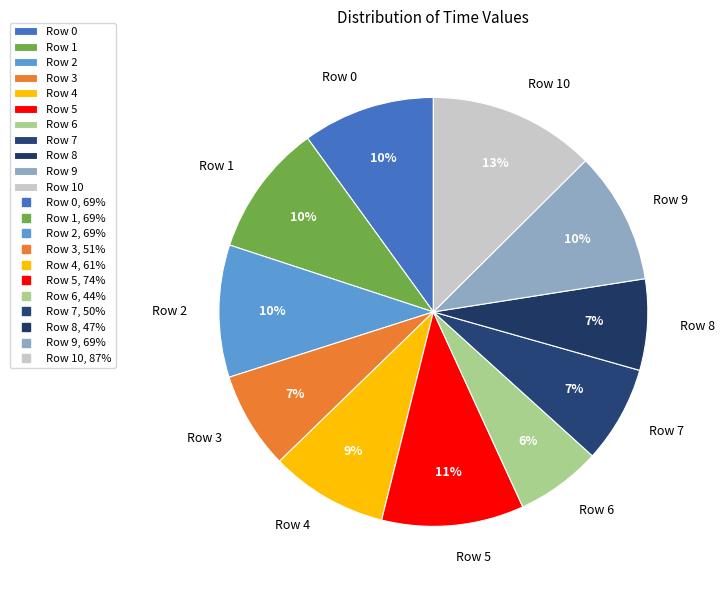

The Row 9 slice represents 4% of the pie. True or false?

False